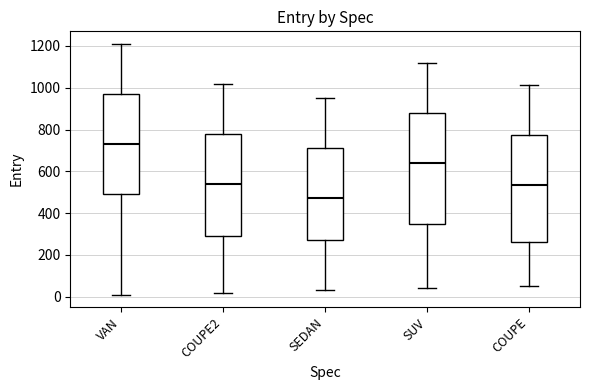

Where does the upper whisker of the box for COUPE2 end on the y-axis? The values are not printed on the chart, so give them approximately, as read against the axis.

1020